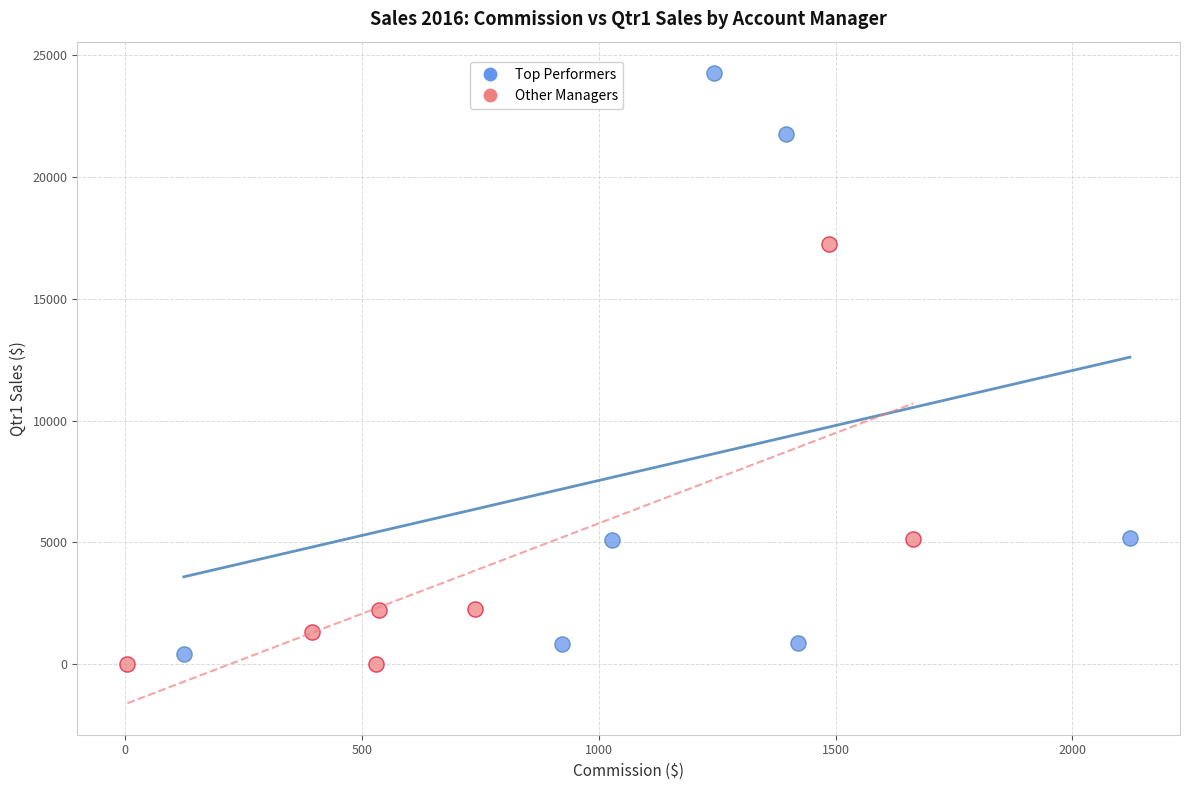

Which series reaches the maximum Y coordinate?

Top Performers